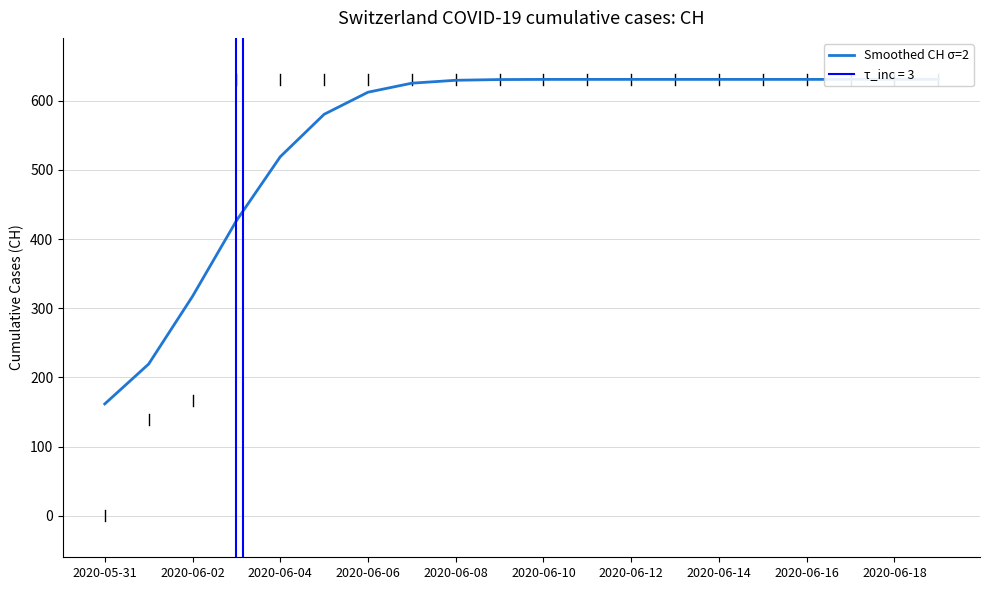

What is the difference between the maximum and minimum values?

469.3